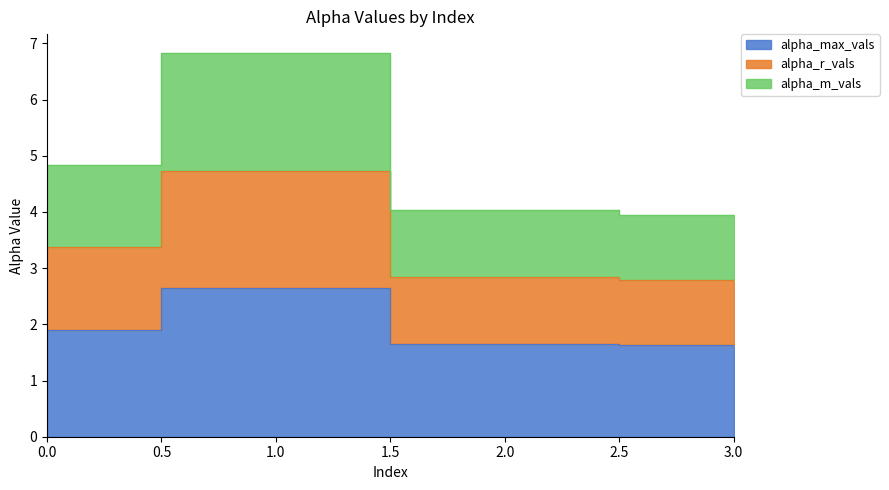

At which category does the chart reach its minimum across all series?

3